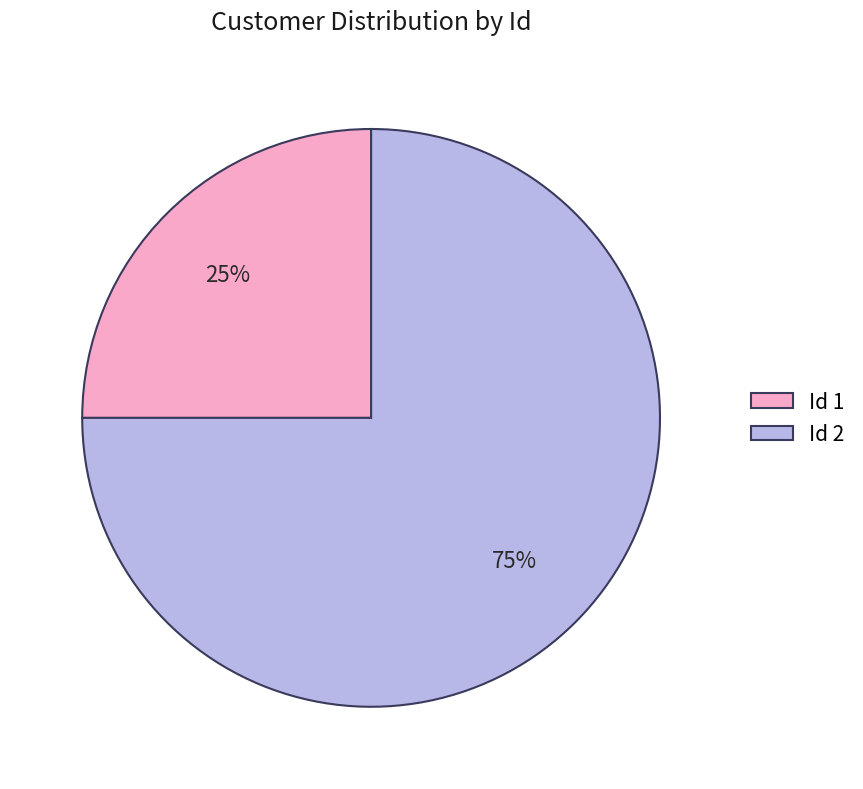

Is the sum of Id 1 and Id 2 greater than half?

Yes